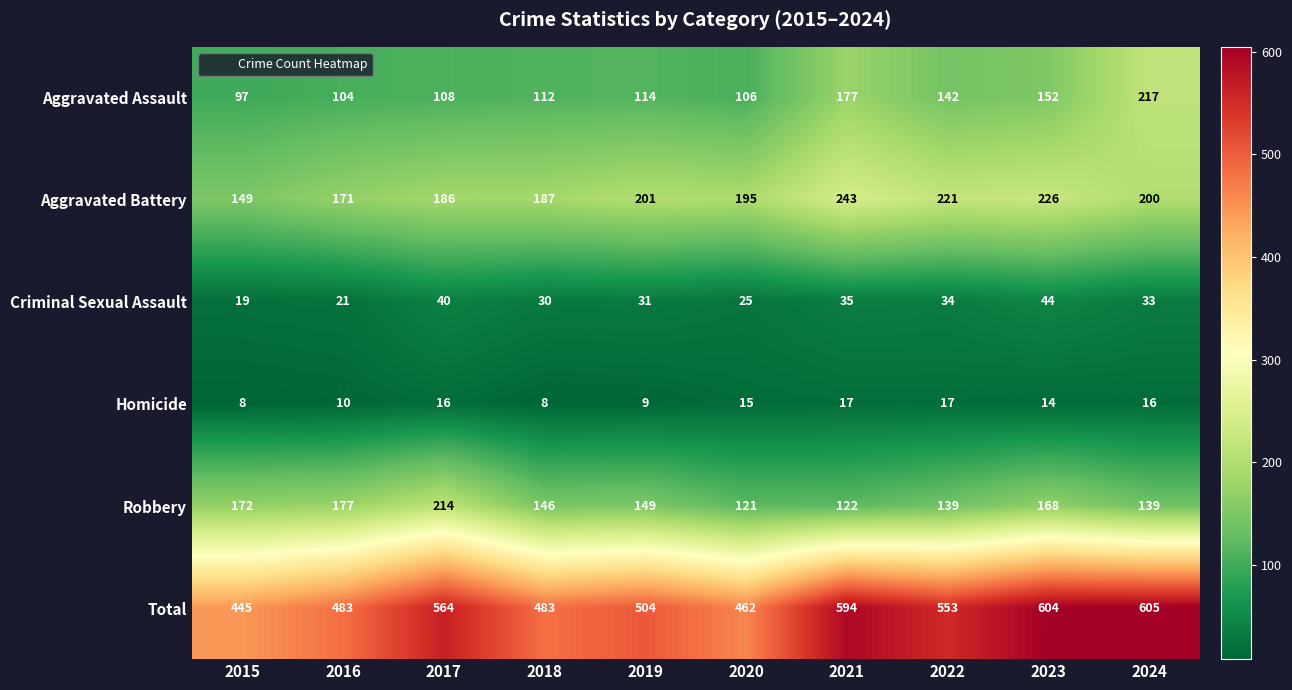

At which label is Robbery closest to 167?

2023